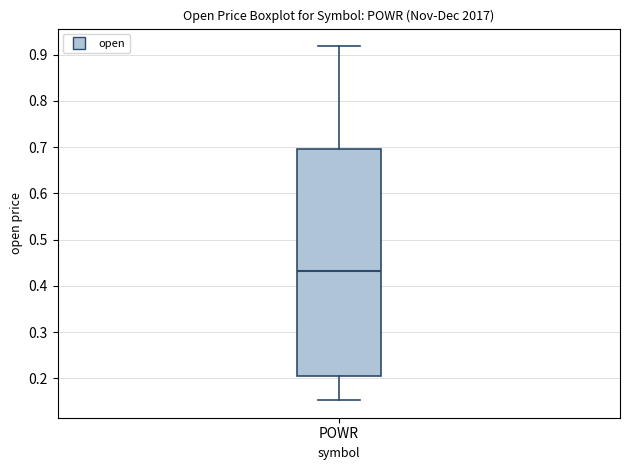

Transcribe this box plot: give where the median line is, the range the box spans, and where the two whiskers end, as read against the y-axis. The values are not printed on the chart, so give them approximately, as read against the axis.

median 0.43, box 0.20 to 0.69, whiskers 0.15 to 0.92